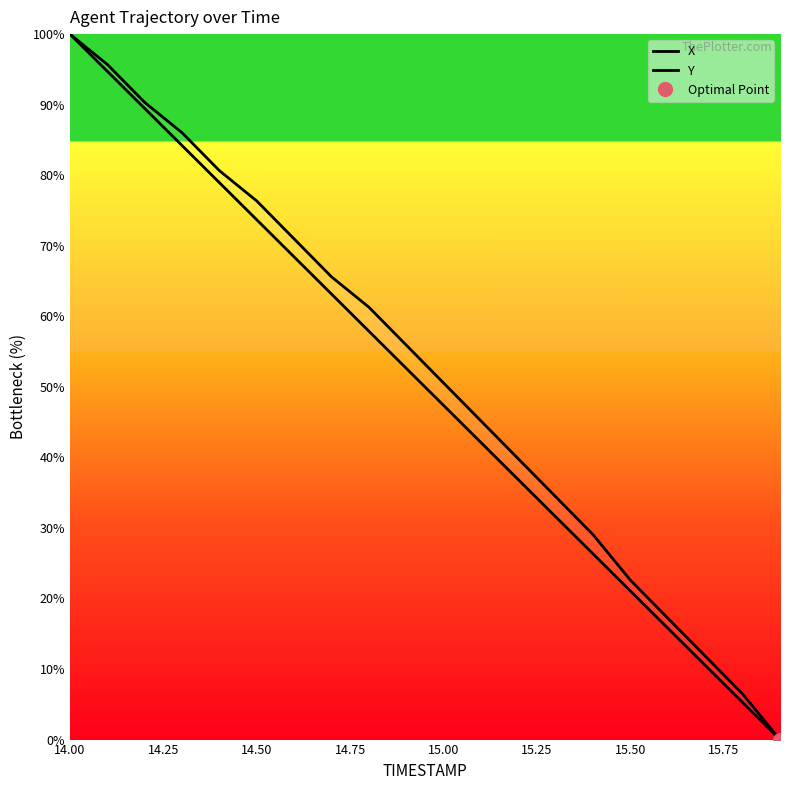

True or false: Y has a value of 19.2 at 14.50.

False